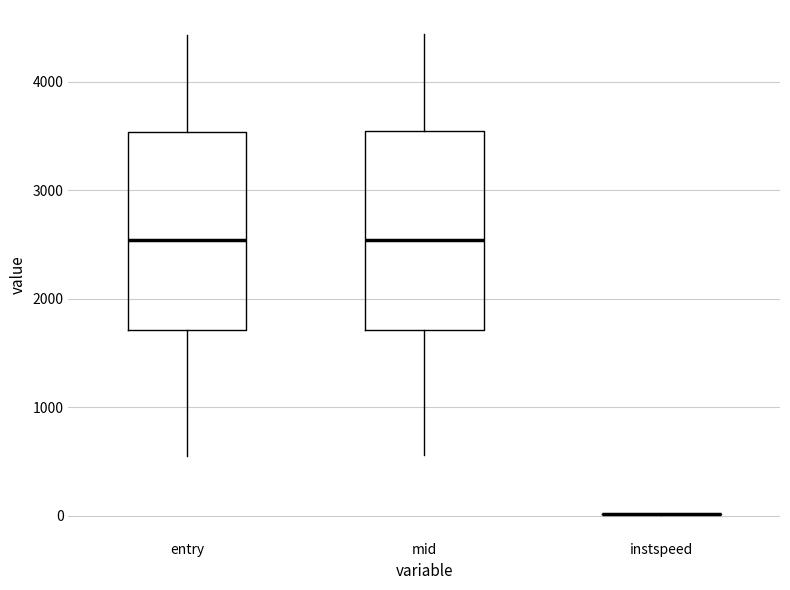

Where does the upper whisker of the box for entry end on the y-axis? The values are not printed on the chart, so give them approximately, as read against the axis.

4400